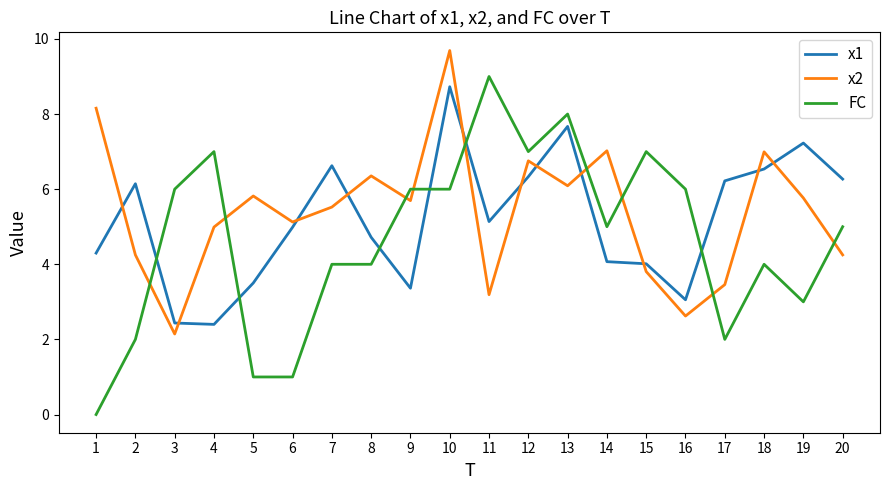

Is the value of x2 at 20 greater than the value of FC at 16?

No